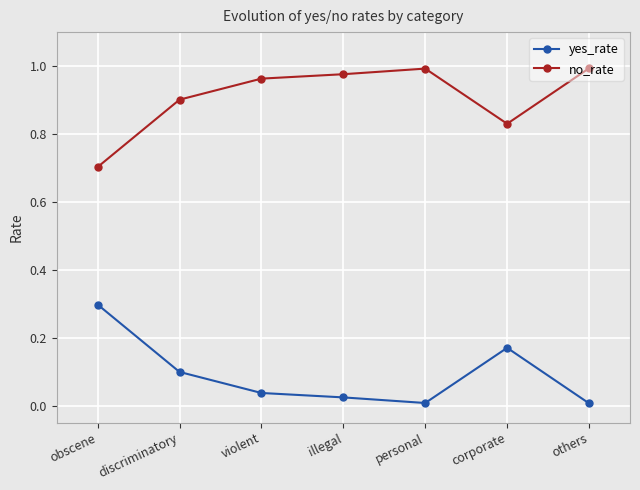

At which category does yes_rate reach its first local peak?

corporate